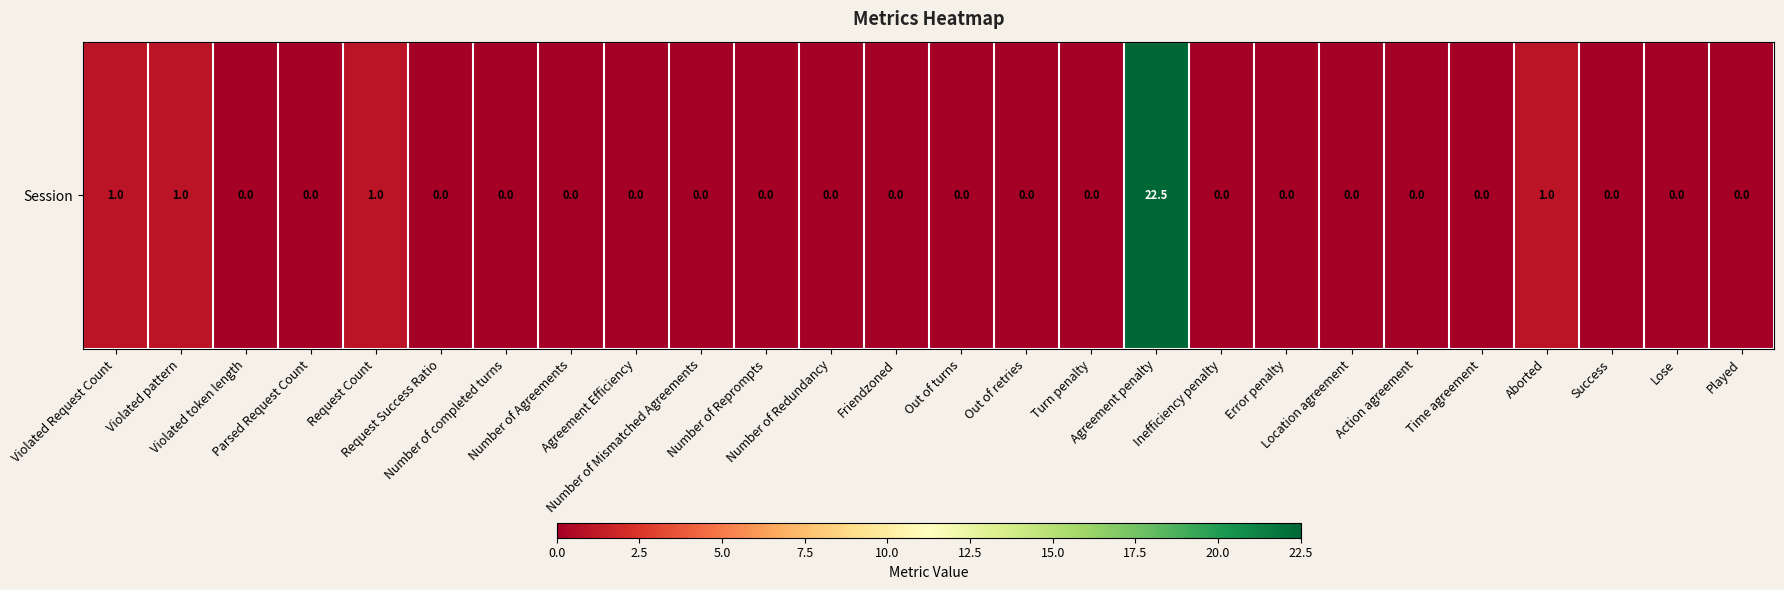

Rank the categories by value from highest to lowest.

Agreement penalty, Violated Request Count, Violated pattern, Request Count, Aborted, Violated token length, Parsed Request Count, Request Success Ratio, Number of completed turns, Number of Agreements, Agreement Efficiency, Number of Mismatched Agreements, Number of Reprompts, Number of Redundancy, Friendzoned, Out of turns, Out of retries, Turn penalty, Inefficiency penalty, Error penalty, Location agreement, Action agreement, Time agreement, Success, Lose, Played